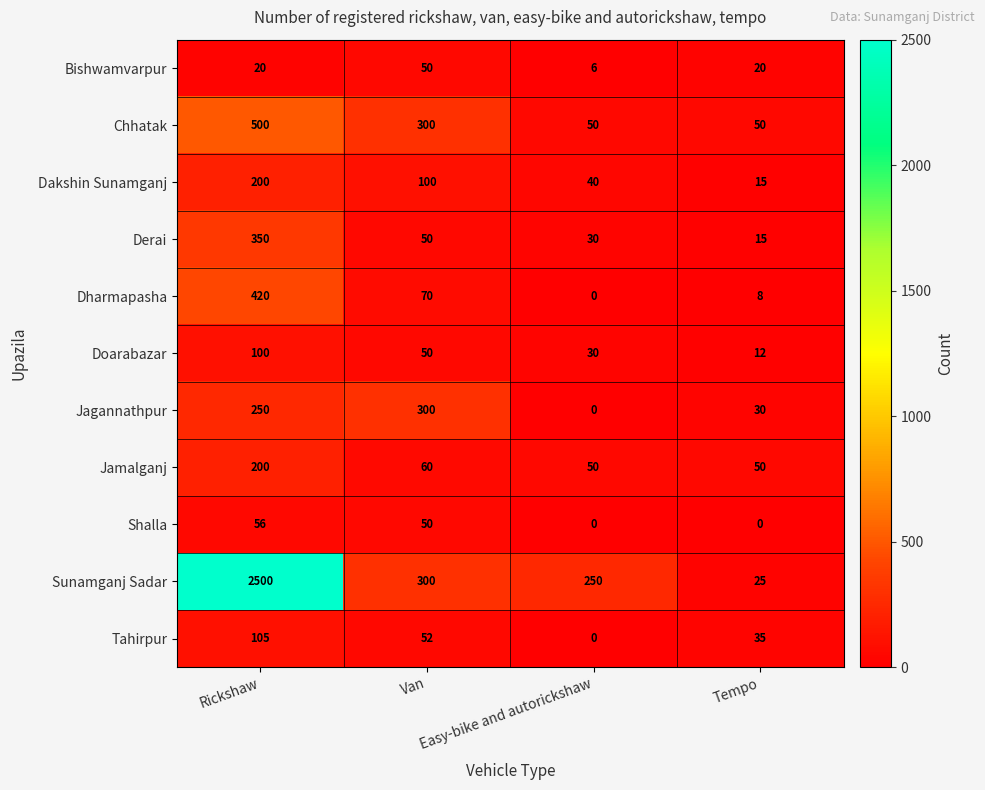

What is the difference between the second highest and minimum values in the Bishwamvarpur series?

14